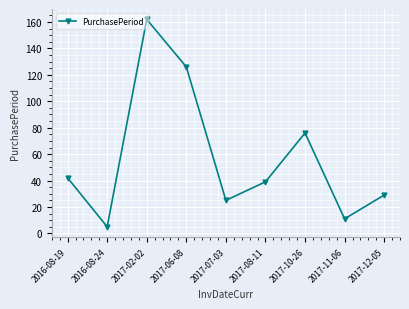

Count the number of categories in the chart.

9